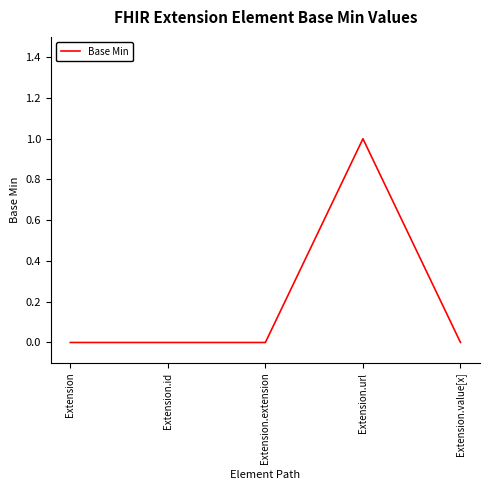

True or false: the data shows 1 at Extension.url.

True